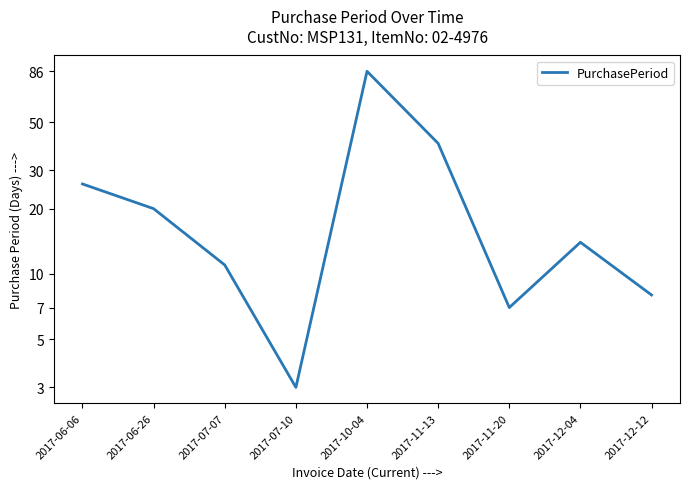

What is the label of the 6th point from the left?

2017-11-13